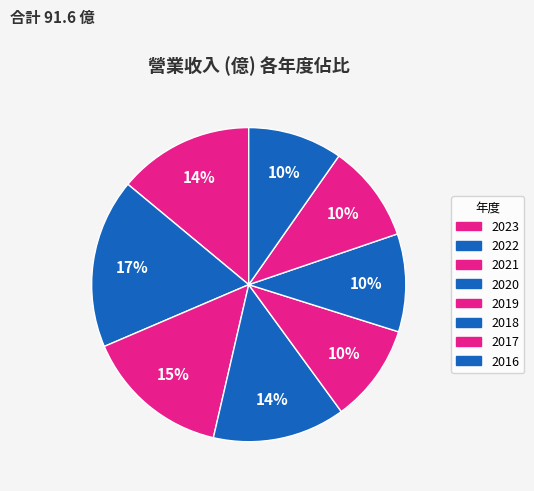

How many slices are in this pie chart?

8